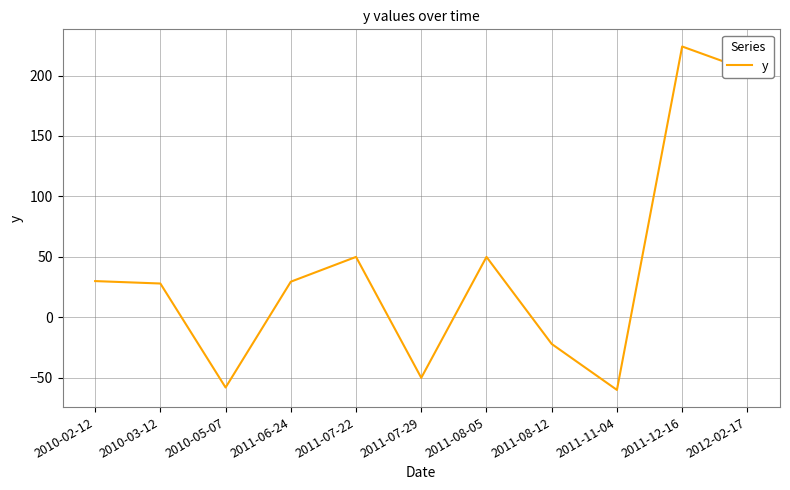

Between 2012-02-17 and 2011-12-16, which is larger?

2011-12-16